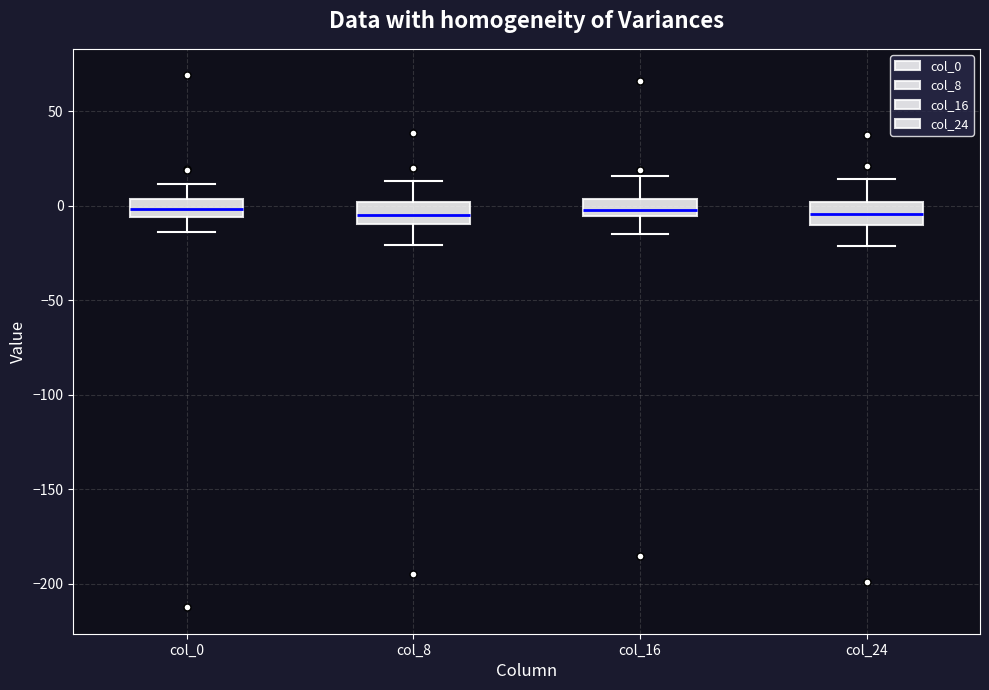

Reading left to right, transcribe this box plot: for each box, give where its median line is, the range the box spans, and where its two whiskers end, as read against the y-axis. The values are not printed on the chart, so give them approximately, as read against the axis.

col_0: median 0, box -5 to 5, whiskers -15 to 10
col_8: median -5, box -10 to 0, whiskers -20 to 15
col_16: median 0, box -5 to 5, whiskers -15 to 15
col_24: median -5, box -10 to 0, whiskers -20 to 15